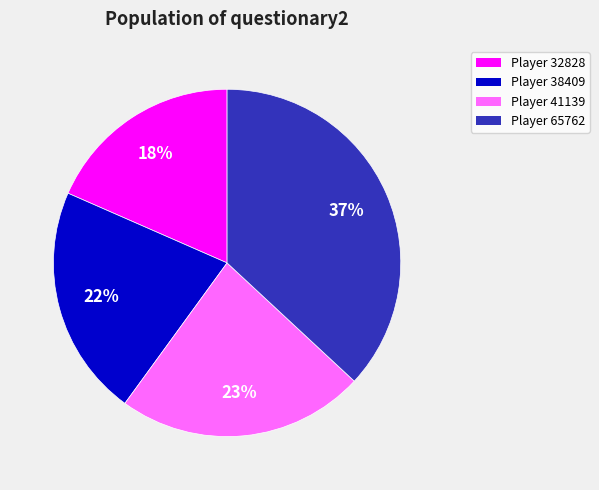

Is there a majority slice in this chart?

No